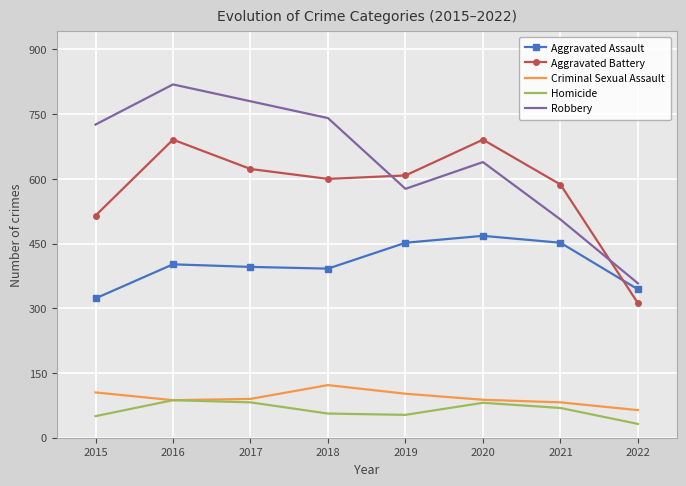

What are all the series names shown in the legend?

Aggravated Assault, Aggravated Battery, Criminal Sexual Assault, Homicide, Robbery